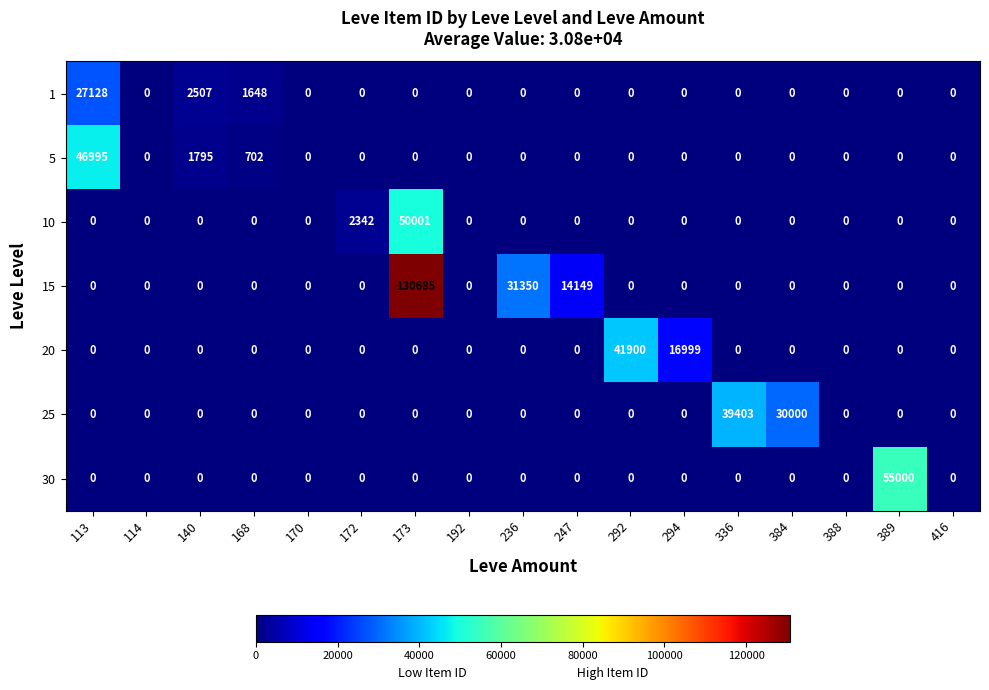

How many values in the 5 series exceed 0?

3